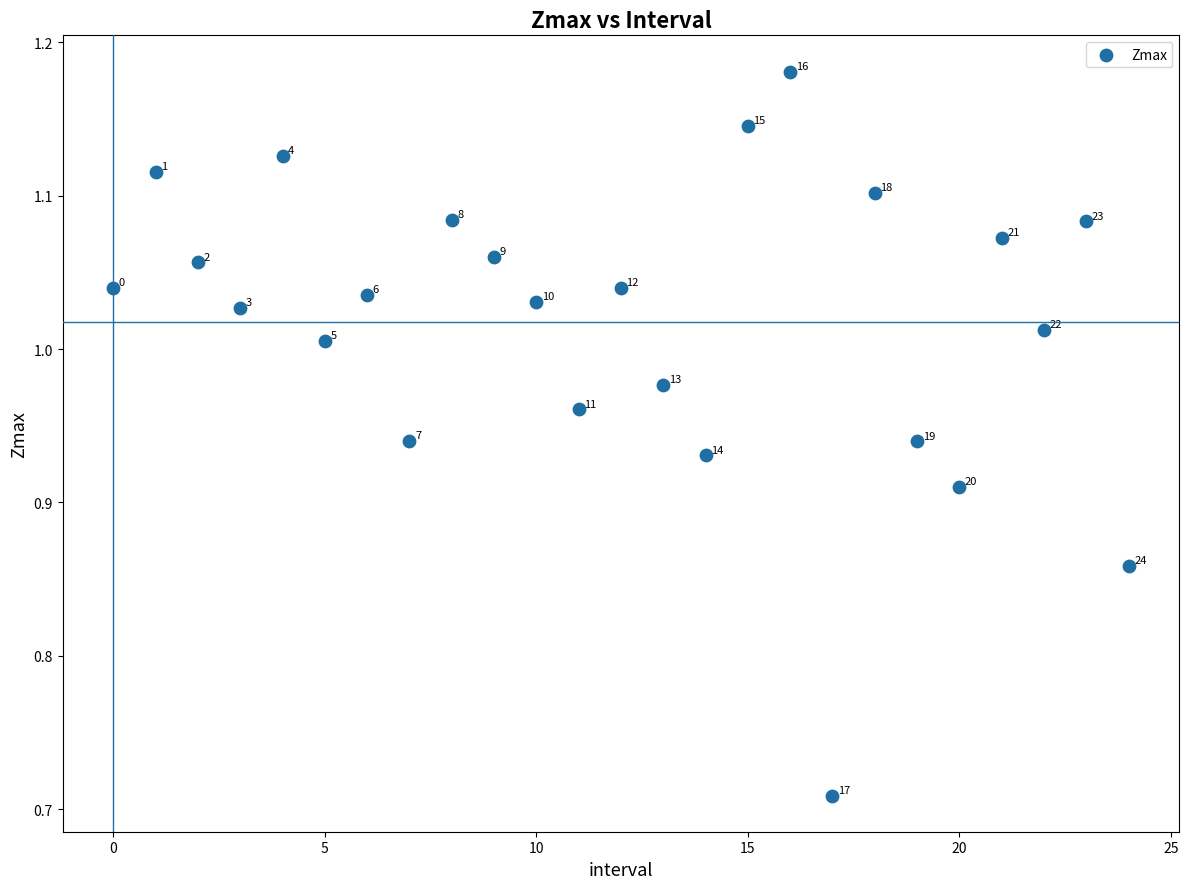

What is the range of Y values (max minus min)?

0.5